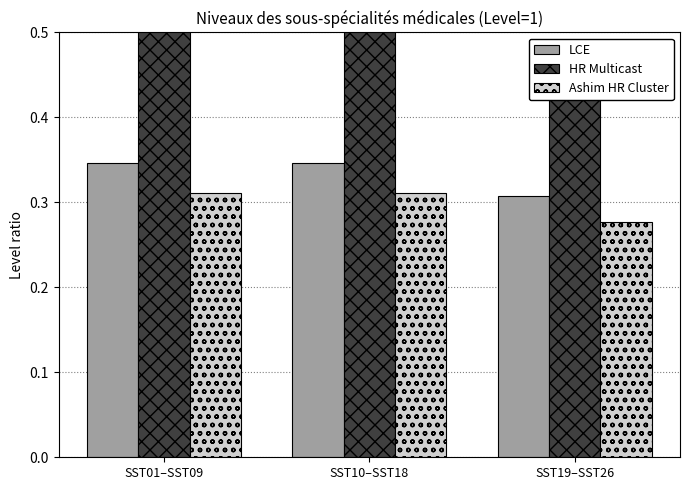

Are the bars grouped side by side (vs. stacked)?

Yes